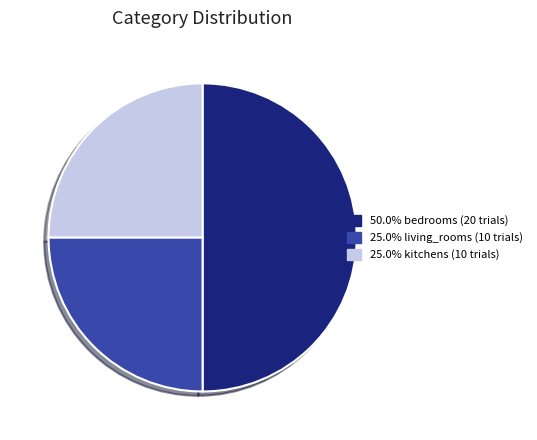

How many segments does this pie chart have?

3